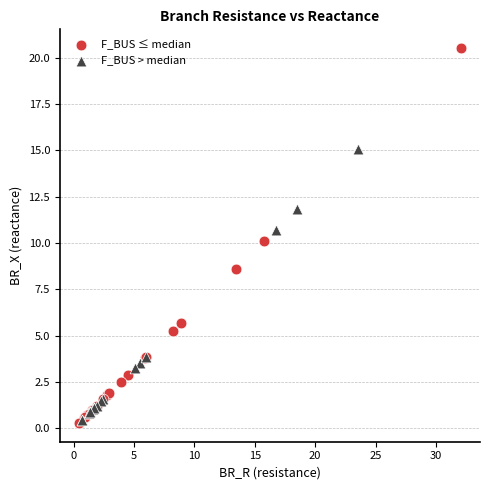

What are all the series names shown in the legend?

F_BUS ≤ median, F_BUS > median